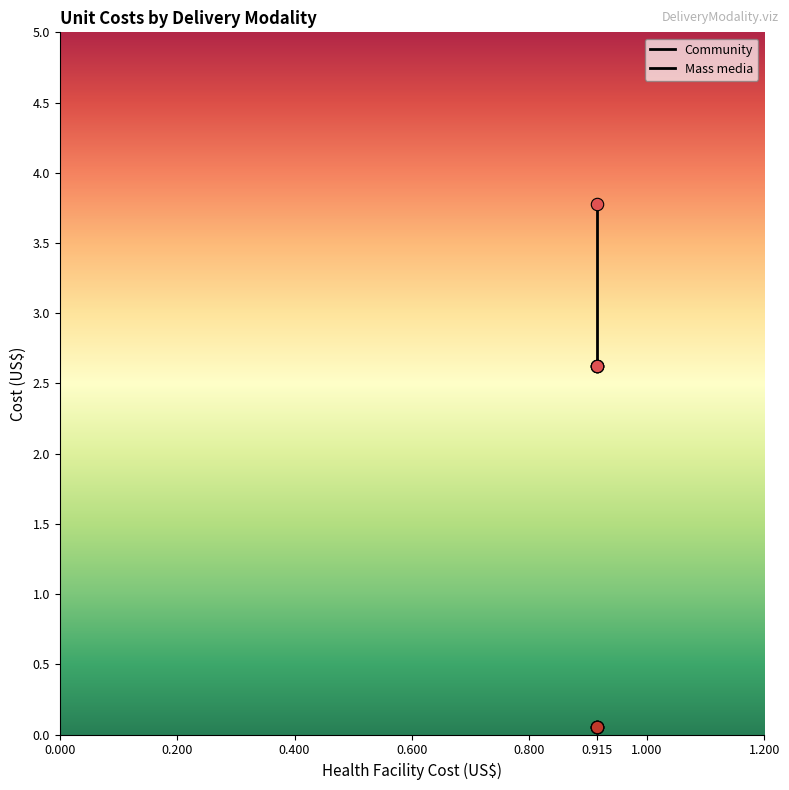

What are all the series names shown in the legend?

Community, Mass media